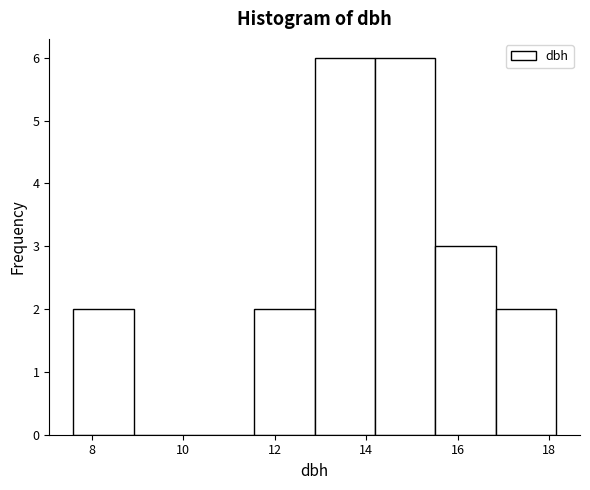

What is the height of the bar covering 15.6 to 16.8 on the x-axis? Neither the bar edges nor the heights are printed on the chart, so give them approximately, as read against the axes.

3